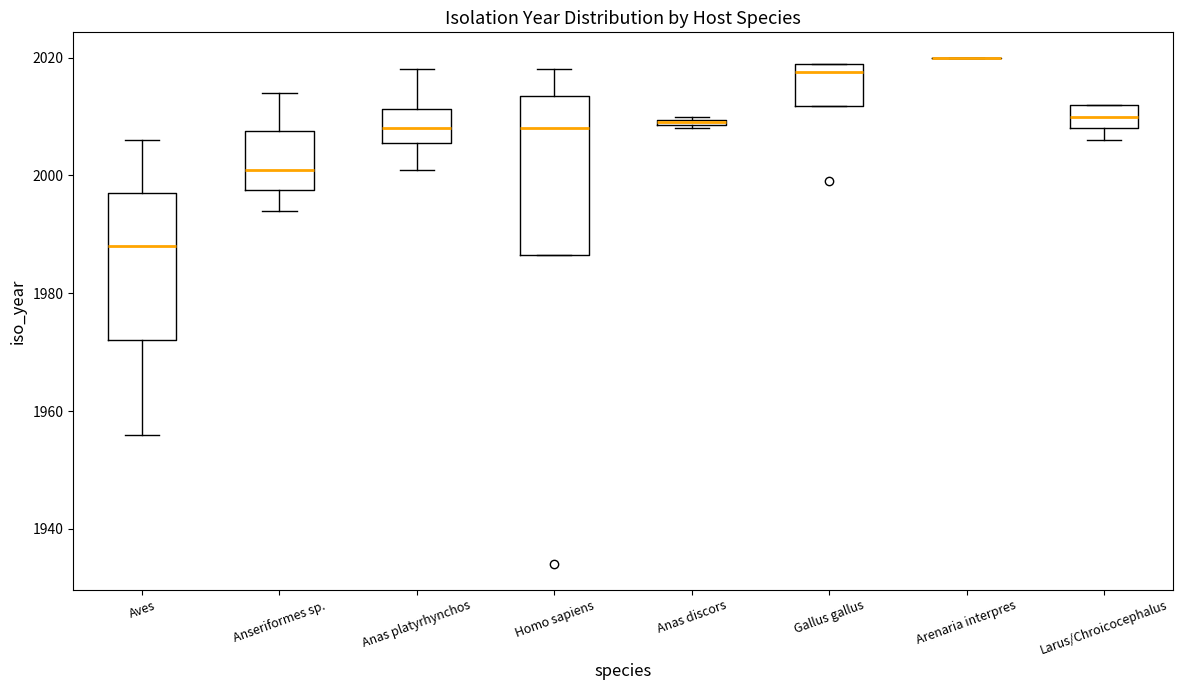

Which box is the tallest, from its lower edge to its upper edge?

Homo sapiens